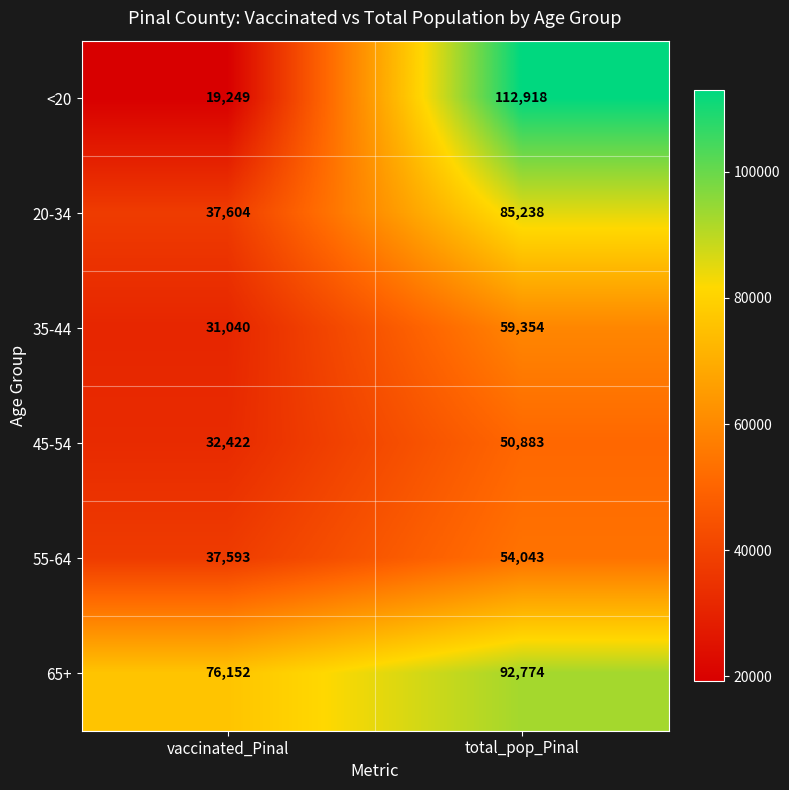

What is the average value of the 20-34 series?

61421